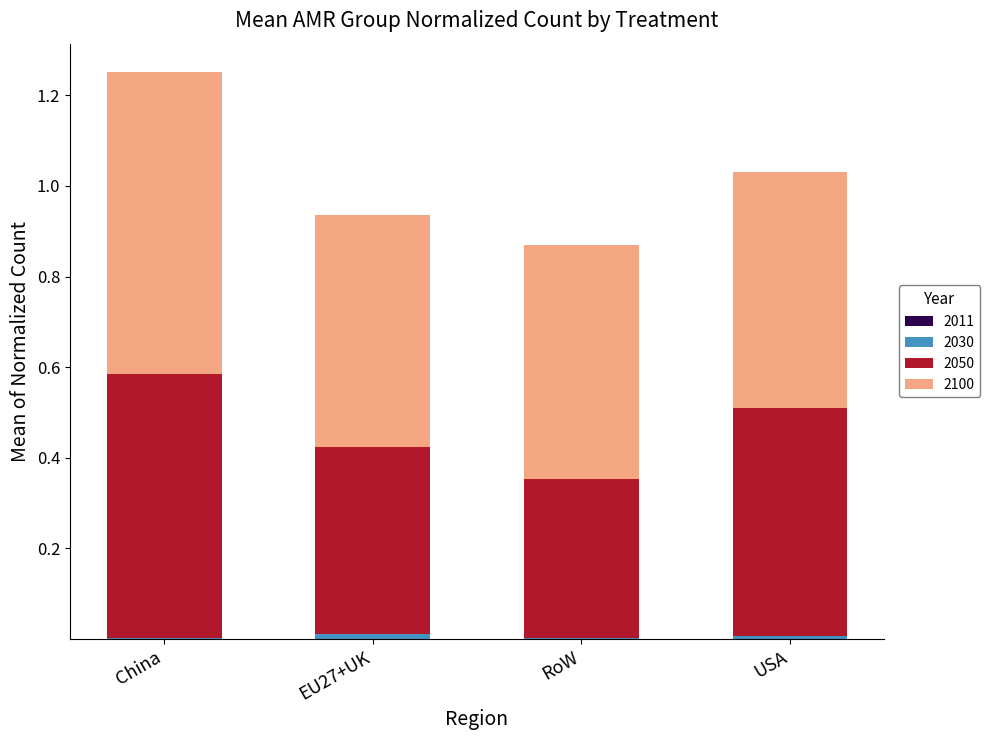

At which category is the sum across all series the highest?

China